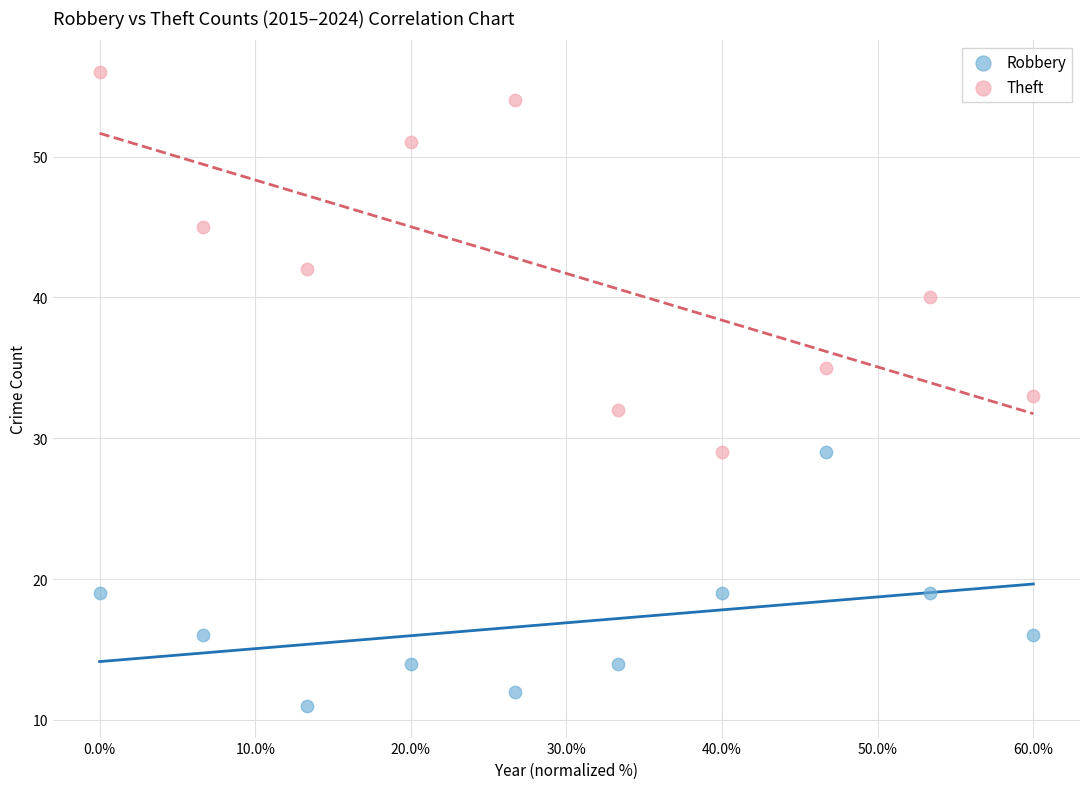

What are all the series names shown in the legend?

Robbery, Theft